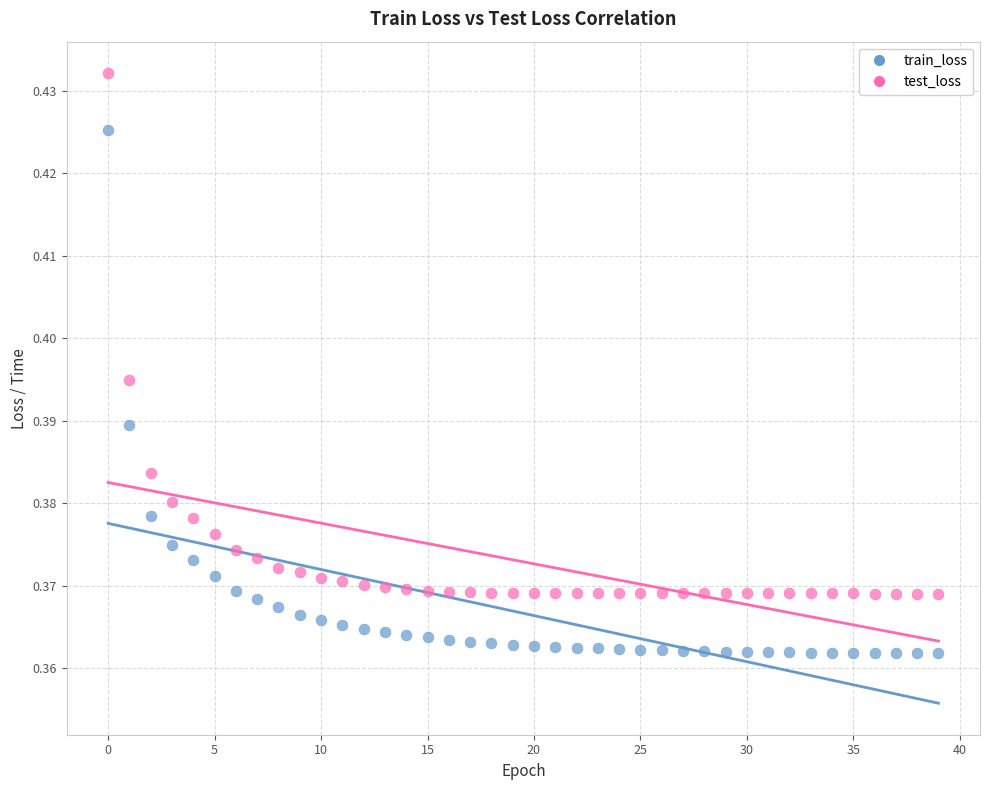

Which series reaches the maximum Y coordinate?

test_loss